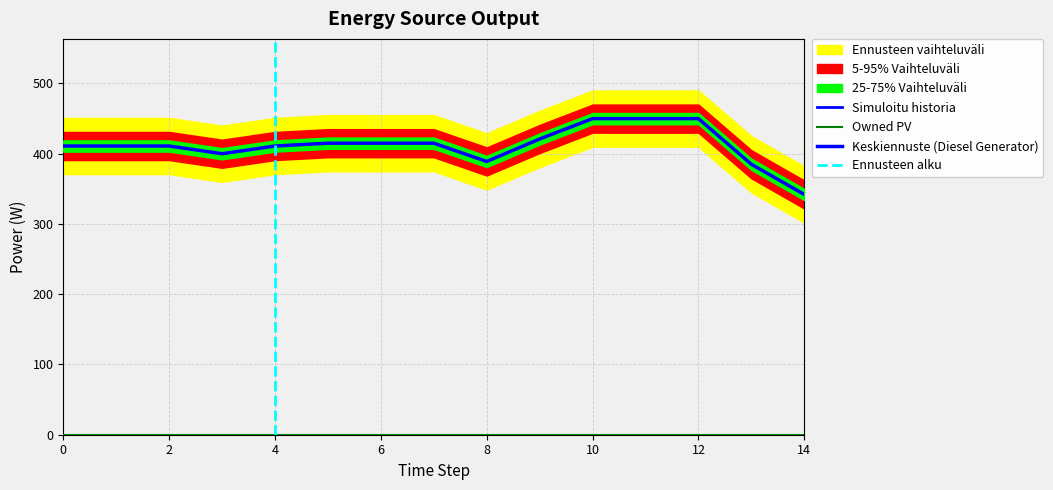

Which series has the largest range (max minus min)?

Diesel Generator